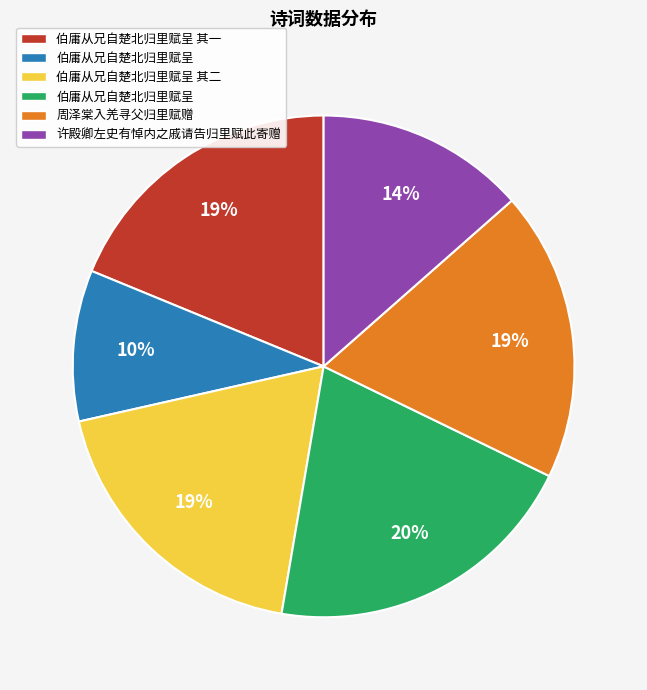

To the nearest percent, what is the average slice percentage?

17%